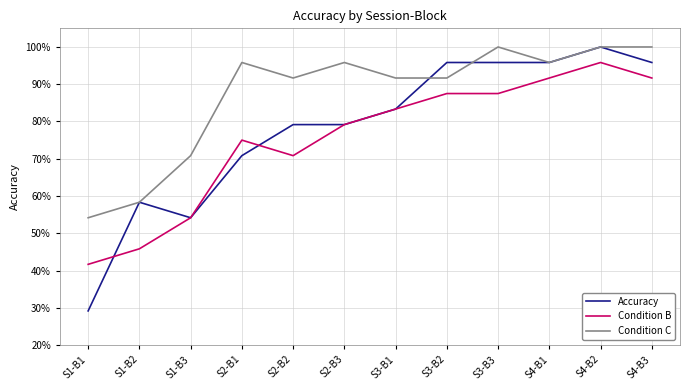

Reading left to right, what are all the values shown in this chart?

Accuracy: 0.3	0.6	0.5	0.7	0.8	0.8	0.8	1.0	1.0	1.0	1.0	1.0
Condition B: 0.4	0.5	0.5	0.8	0.7	0.8	0.8	0.9	0.9	0.9	1.0	0.9
Condition C: 0.5	0.6	0.7	1.0	0.9	1.0	0.9	0.9	1.0	1.0	1.0	1.0